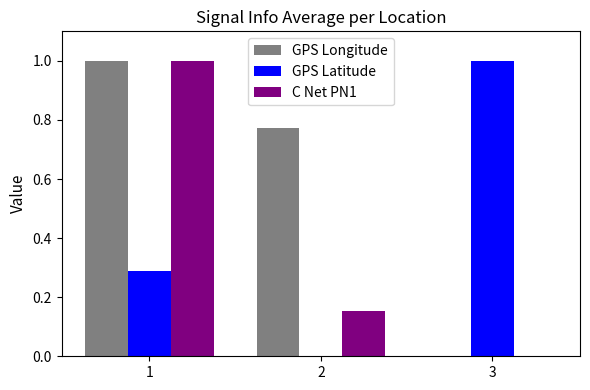

Between 2 and 3, which series saw the biggest shift?

GPS Latitude